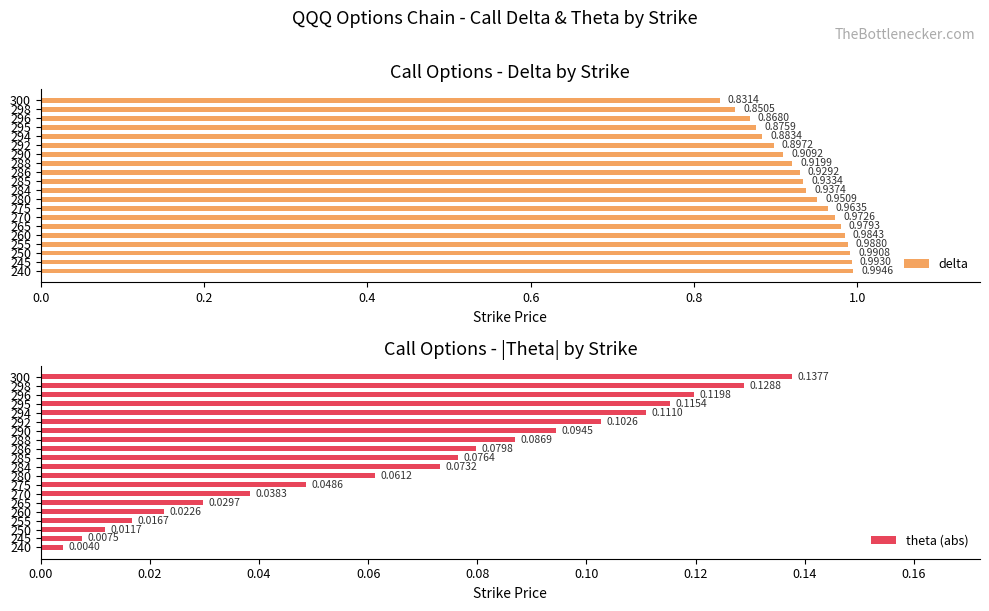

What is the spread (max minus min) of values at 300?

0.7